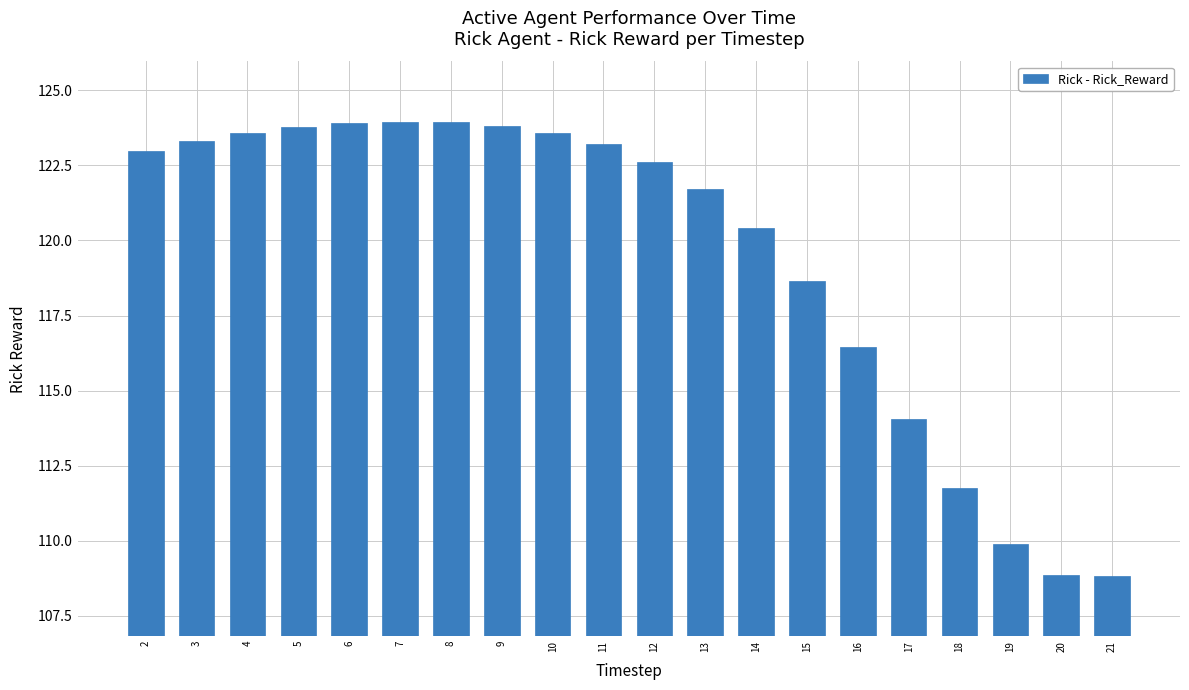

Approximately how many times larger is the value at 11 compared to 2?

1.0